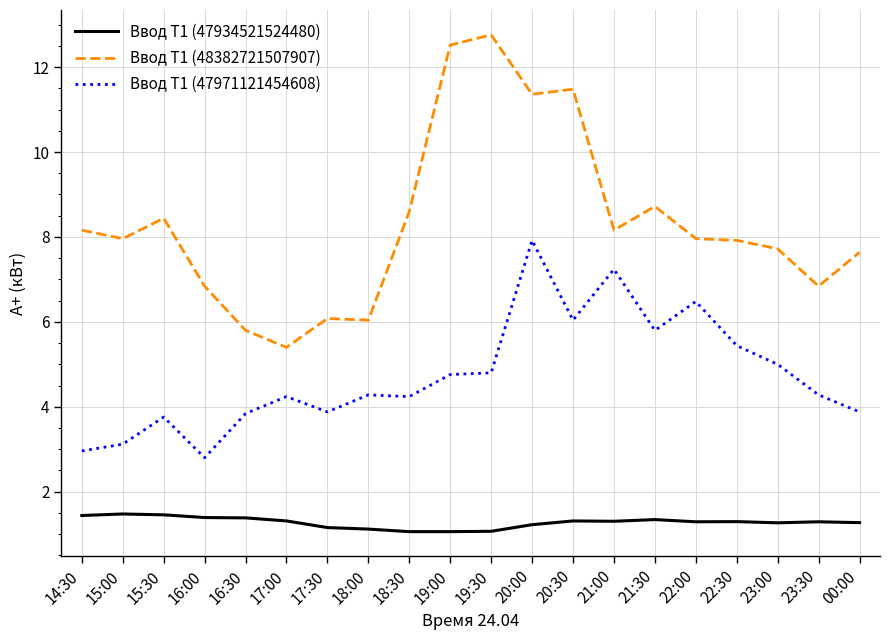

Is it true that Ввод Т1 (48382721507907) equals 5.2 at 00:00?

False